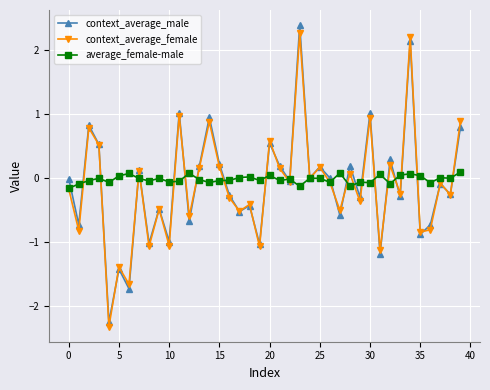

True or false: context_average_female has more than 0 interior local peaks.

True